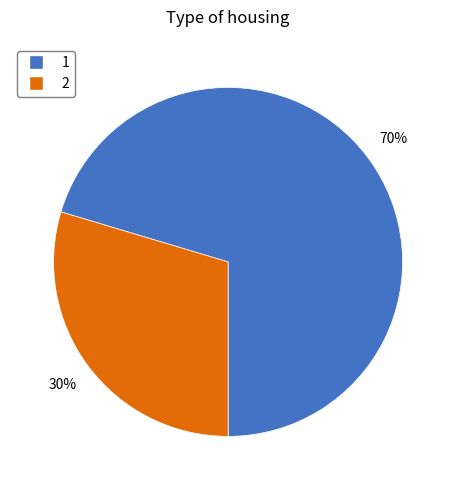

What is the ratio of the value at 2 to the value at 1?

0.4